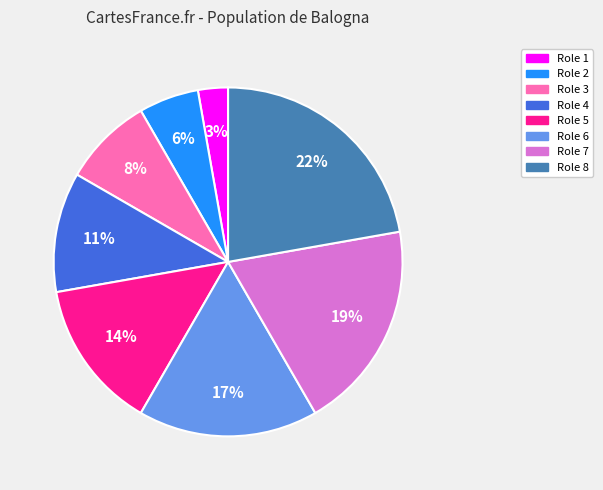

How many slices are in this pie chart?

8